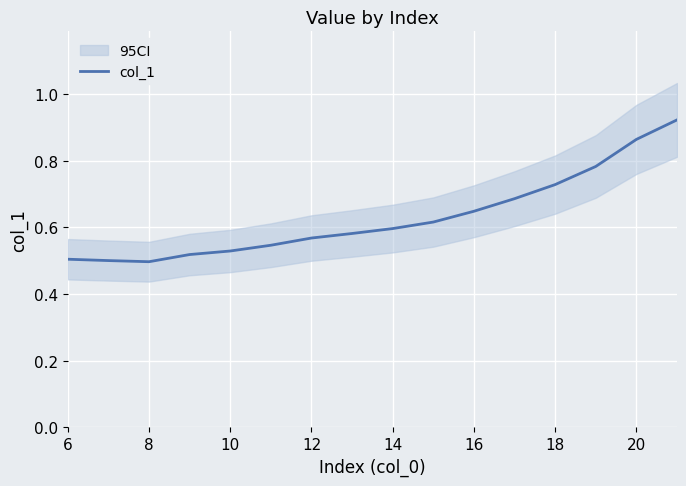

True or false: col_1 has a value of 0.6 at 14.

True